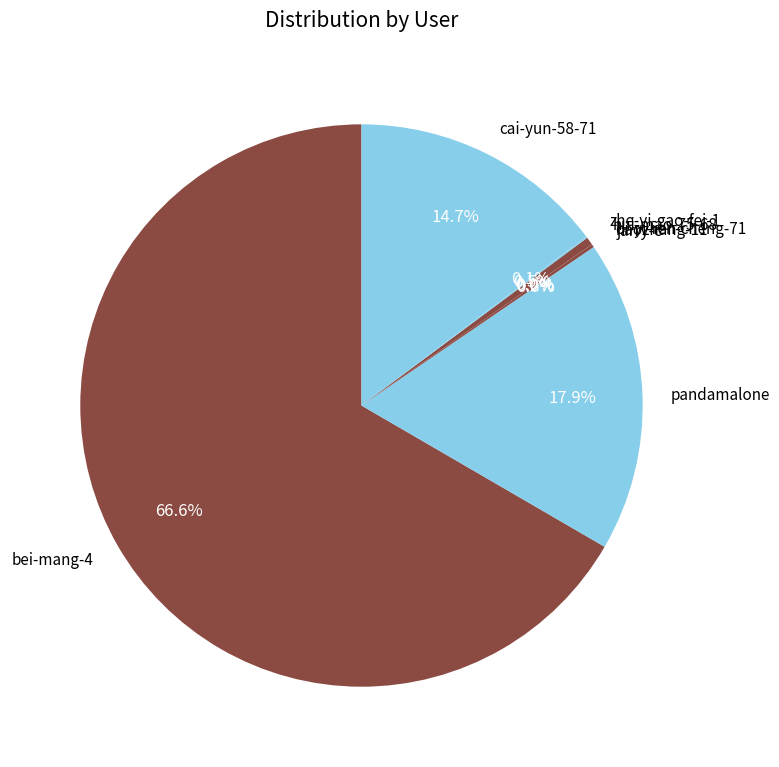

Which has a higher value, cai-yun-58-71 or pandamalone?

pandamalone